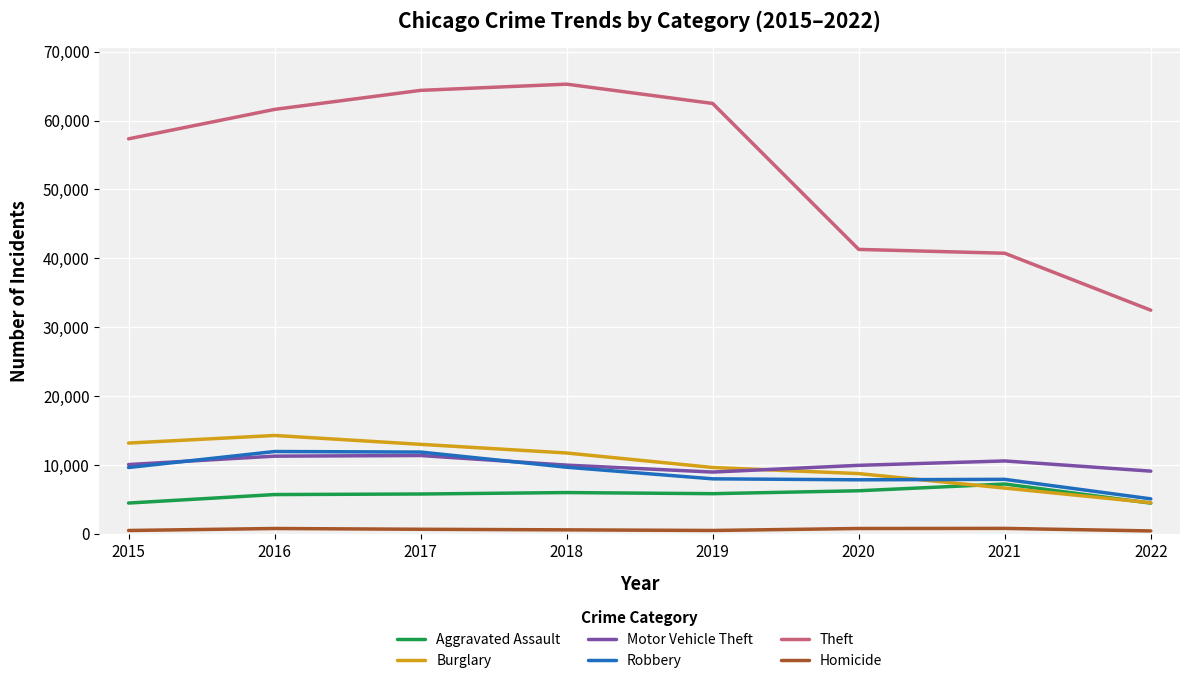

How many lines are shown in the chart?

6